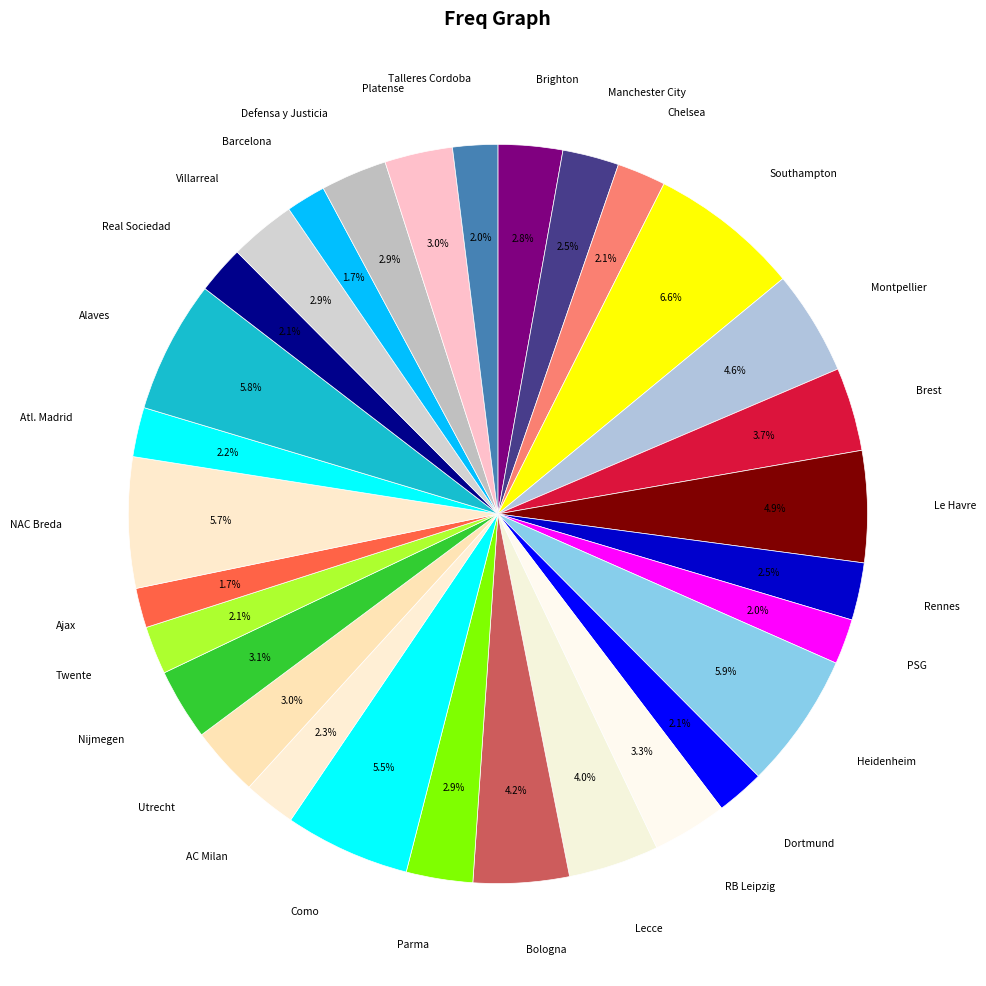

Count the number of slices in the pie.

30